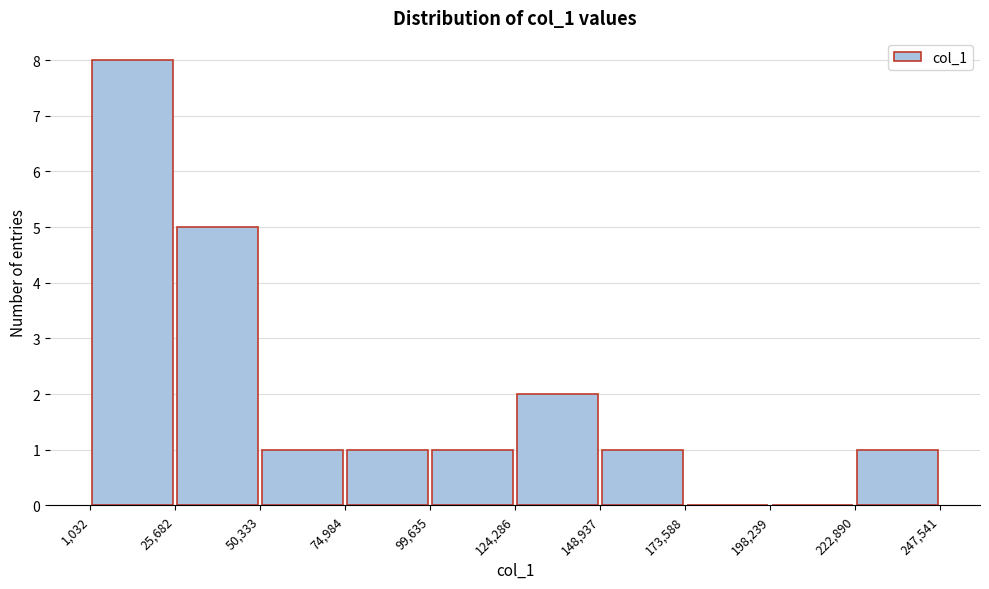

Reading left to right, list every bar in this chart as the range it spans on the x-axis followed by its height. The values are not printed on the chart, so give them approximately, as read against the axis.

1,032 to 25,682: 8
25,682 to 50,333: 5
50,333 to 74,984: 1
74,984 to 99,635: 1
99,635 to 124,286: 1
124,286 to 148,937: 2
148,937 to 173,588: 1
173,588 to 198,239: 0
198,239 to 222,890: 0
222,890 to 247,541: 1